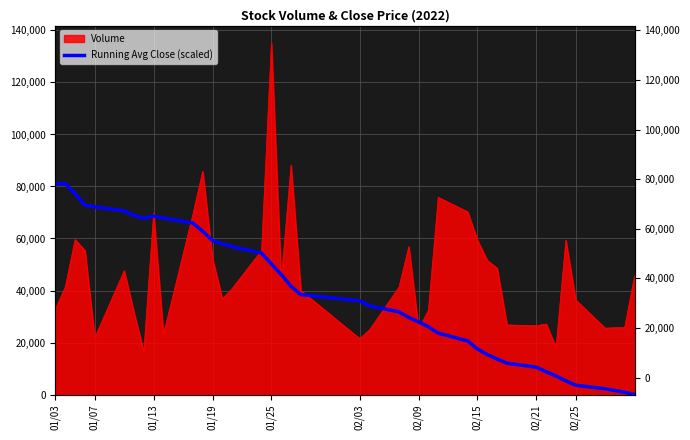

Is it true that the value at 01/13 is 20185.4?

False